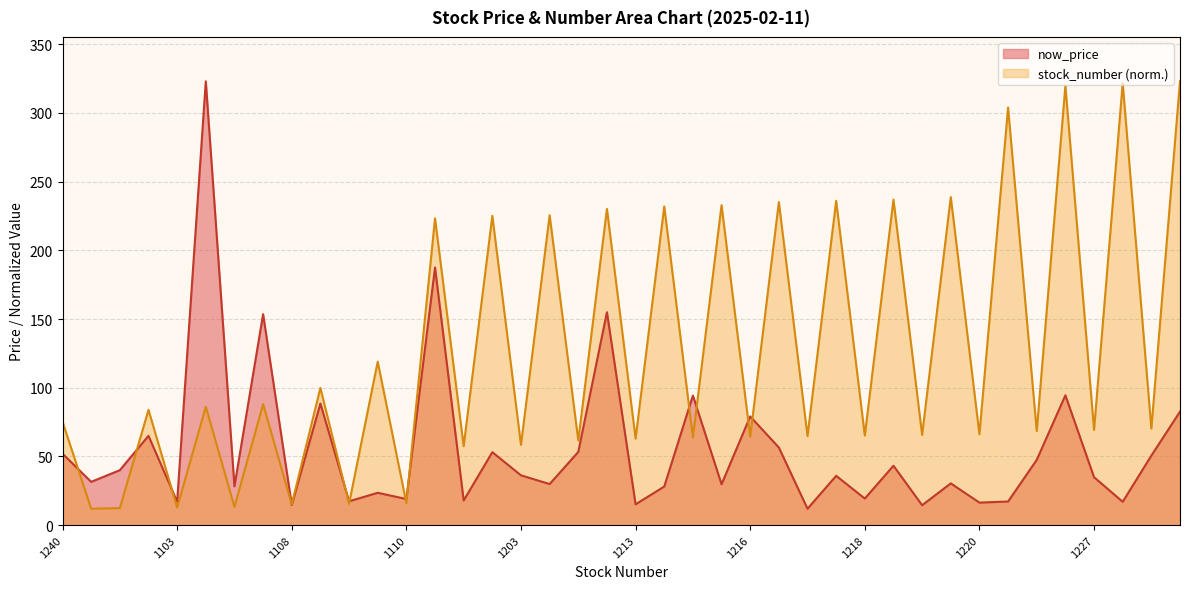

Where is stock_number nearest to the value 167?

1336